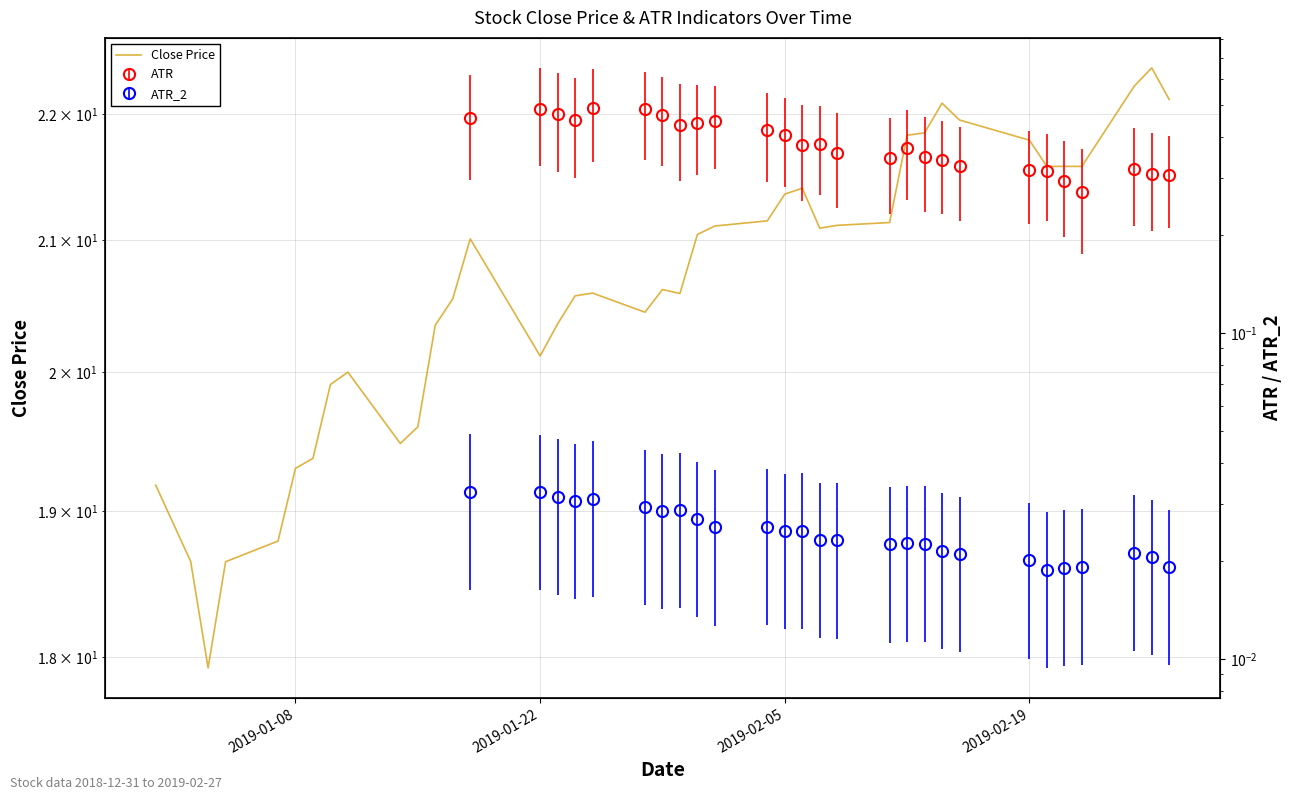

Reading left to right, transcribe all the data shown in this chart.

19.2	18.6	17.9	18.6	18.8	19.3	19.4	19.9	20.0	19.5	19.6	20.4	20.5	21.0	20.1	20.4	20.6	20.6	20.4	20.6	20.6	21.0	21.1	21.1	21.4	21.4	21.1	21.1	21.1	21.8	21.8	22.1	22.0	21.8	21.6	21.6	21.6	22.2	22.4	22.1